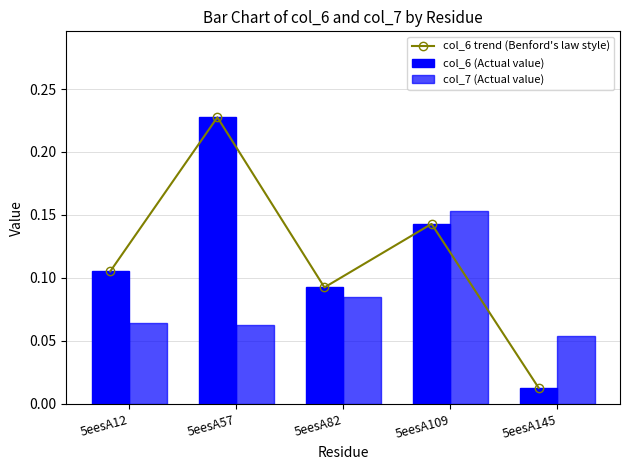

What are all the series names shown in the legend?

col_6 trend (Benford's law style), col_6 (Actual value), col_7 (Actual value)